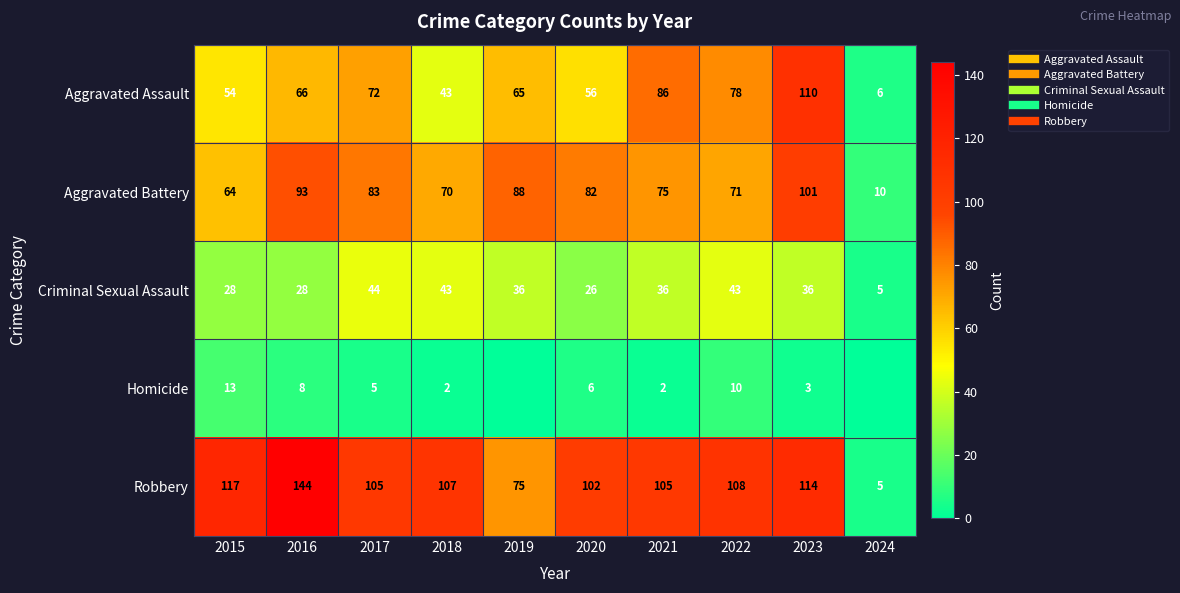

What is the maximum value for Criminal Sexual Assault?

44